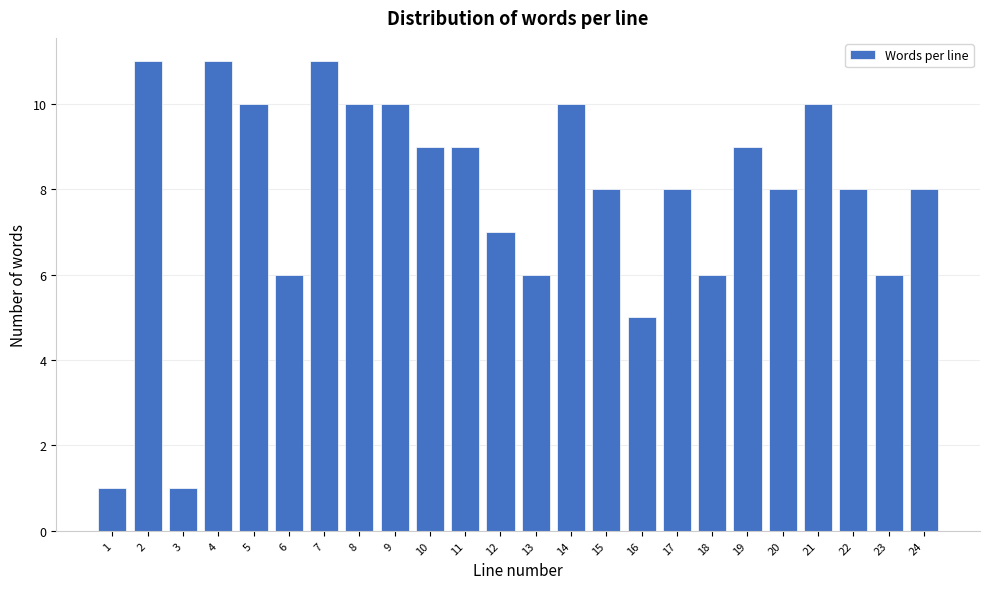

Reading left to right, what are all the values shown in this chart?

1	11	1	11	10	6	11	10	10	9	9	7	6	10	8	5	8	6	9	8	10	8	6	8